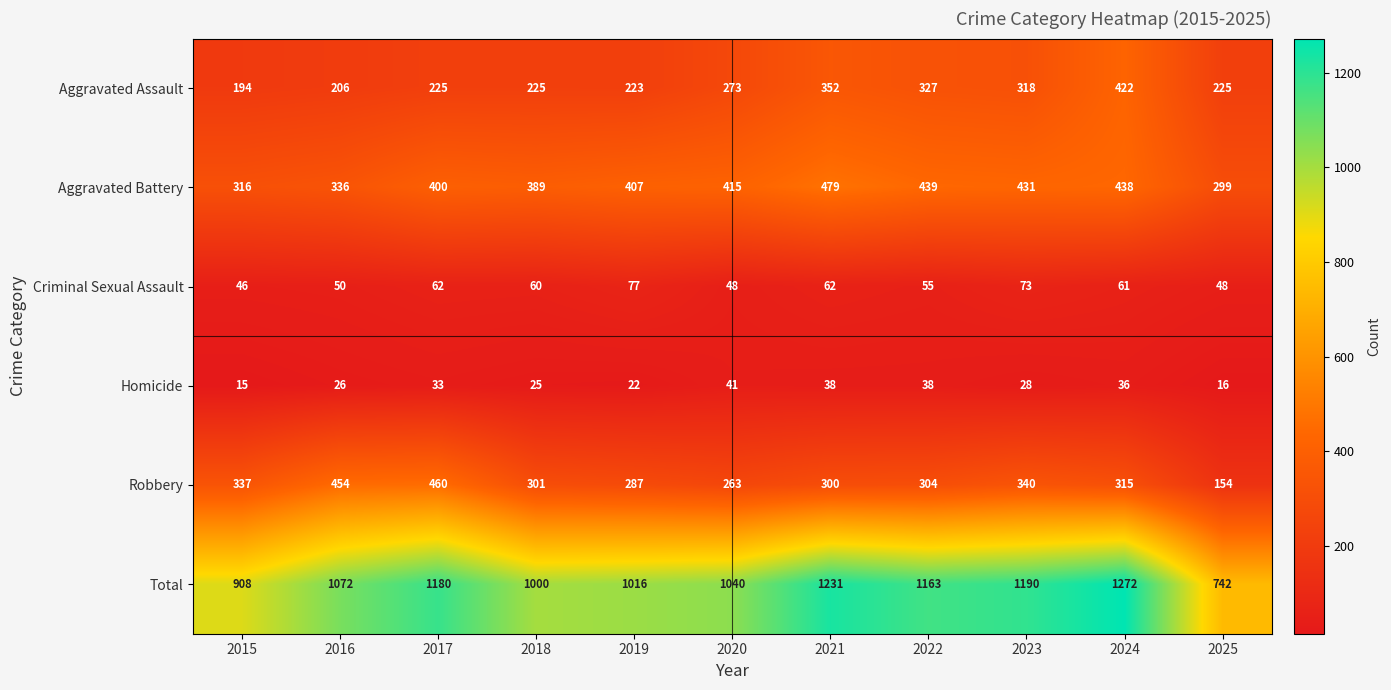

List the series in order of their peak value, lowest first.

Homicide, Criminal Sexual Assault, Aggravated Assault, Robbery, Aggravated Battery, Total